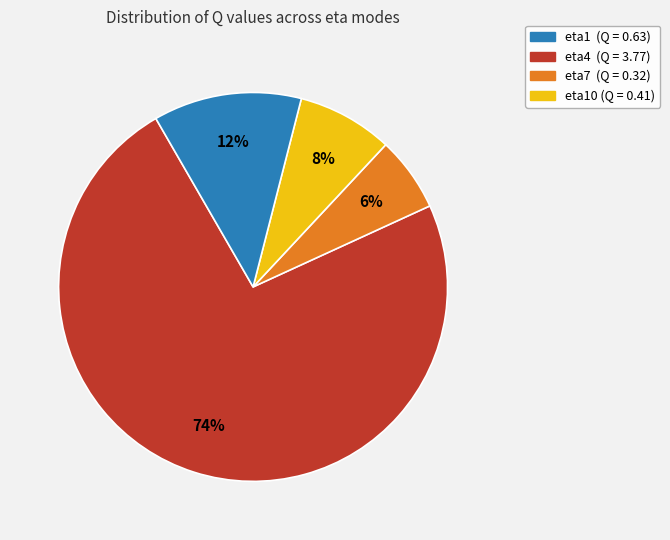

Which category has the biggest portion of the pie?

eta1 (Q = 0.63)